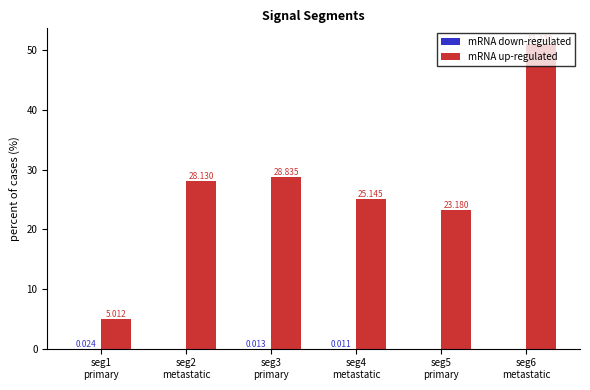

Does the chart contain stacked bars?

No